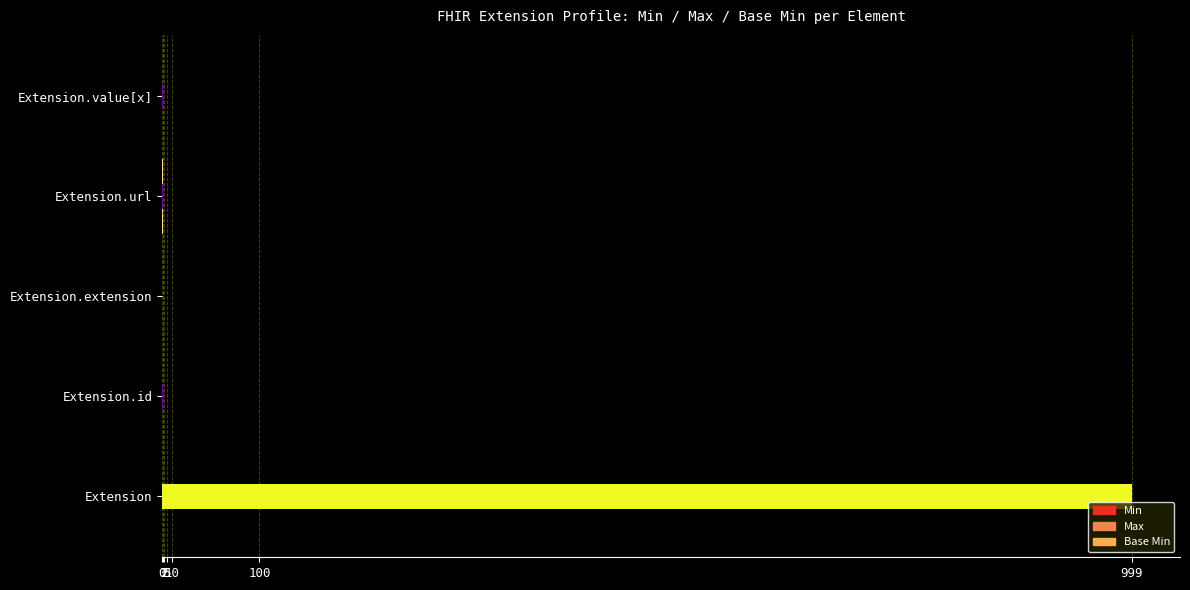

Which series changed the most between Extension and Extension.extension?

Max